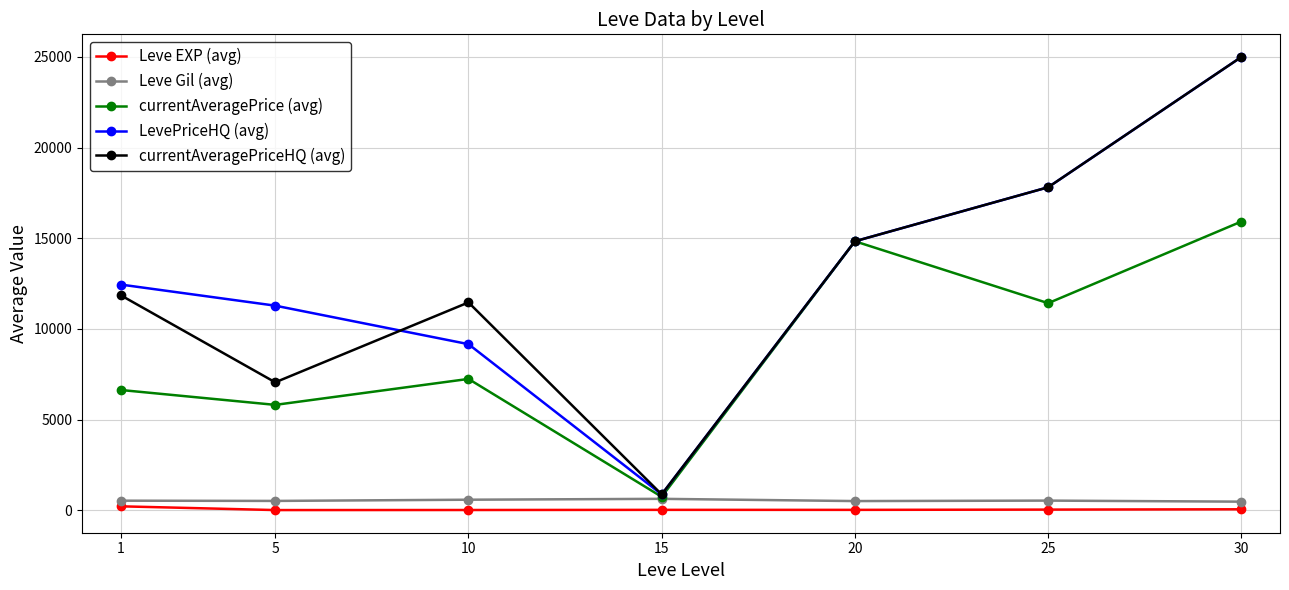

What is the difference between the maximum and minimum values in the currentAveragePrice (avg) series?

15186.3